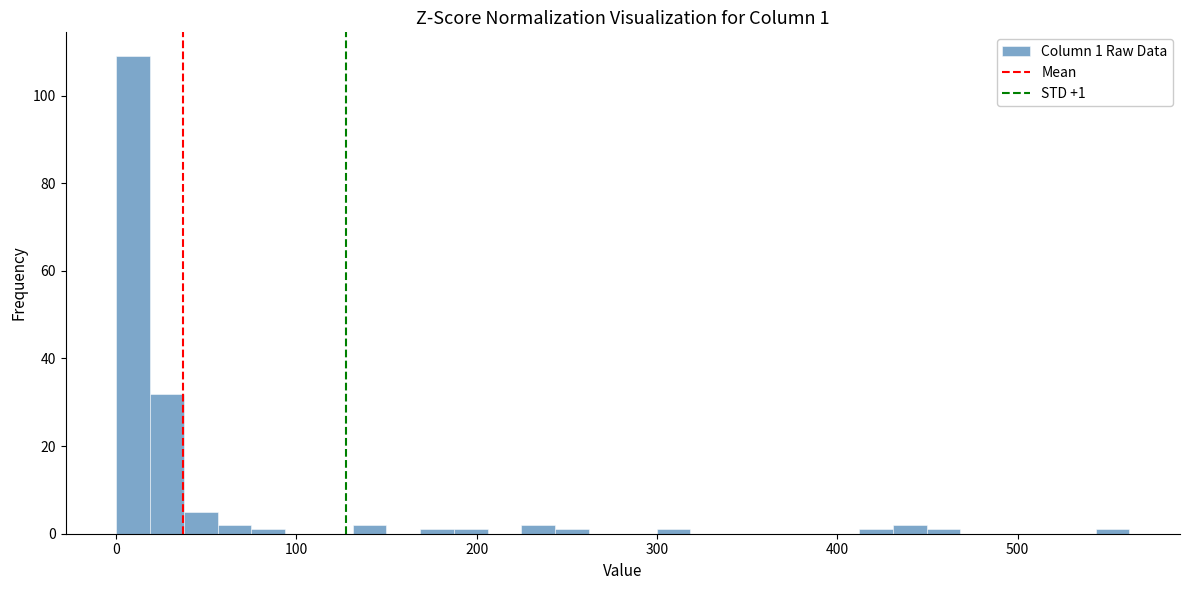

Around what value on the x-axis is the tallest bar? Give the approximate position of its centre, as read against the axis.

10